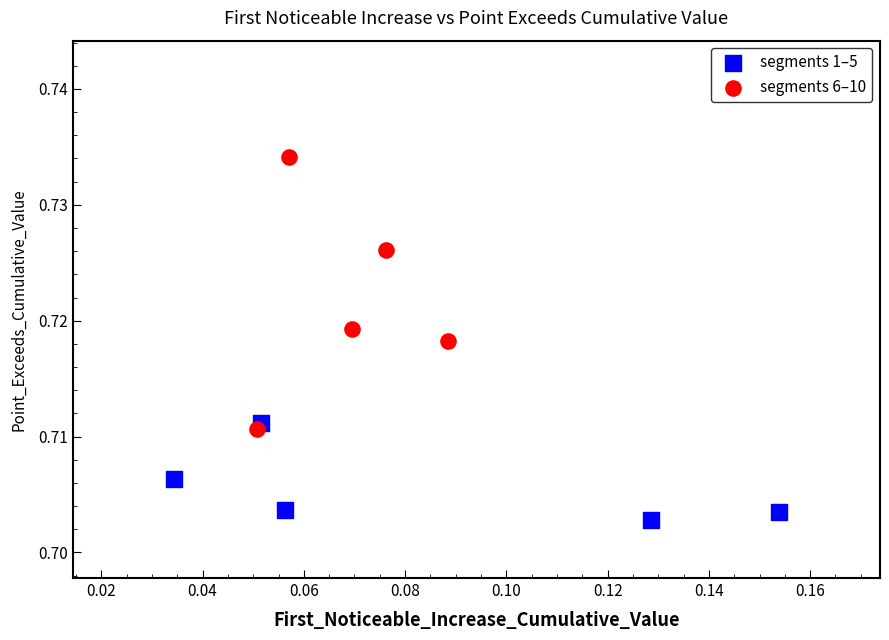

Which series reaches the minimum Y coordinate?

segments 1–5